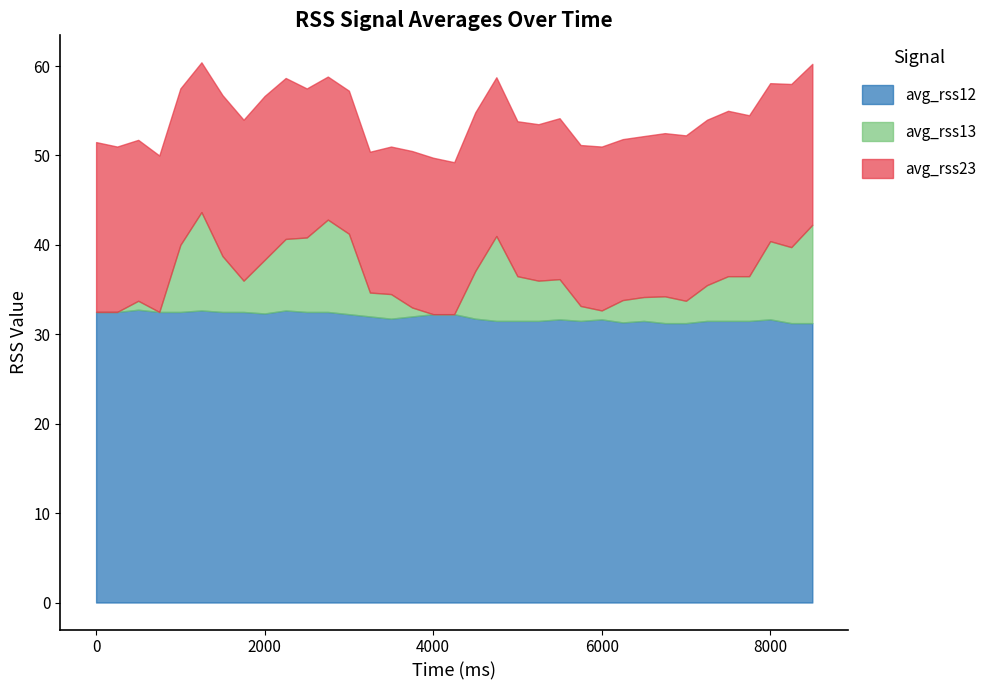

Which has a higher value, 4000 or 4500?

4000